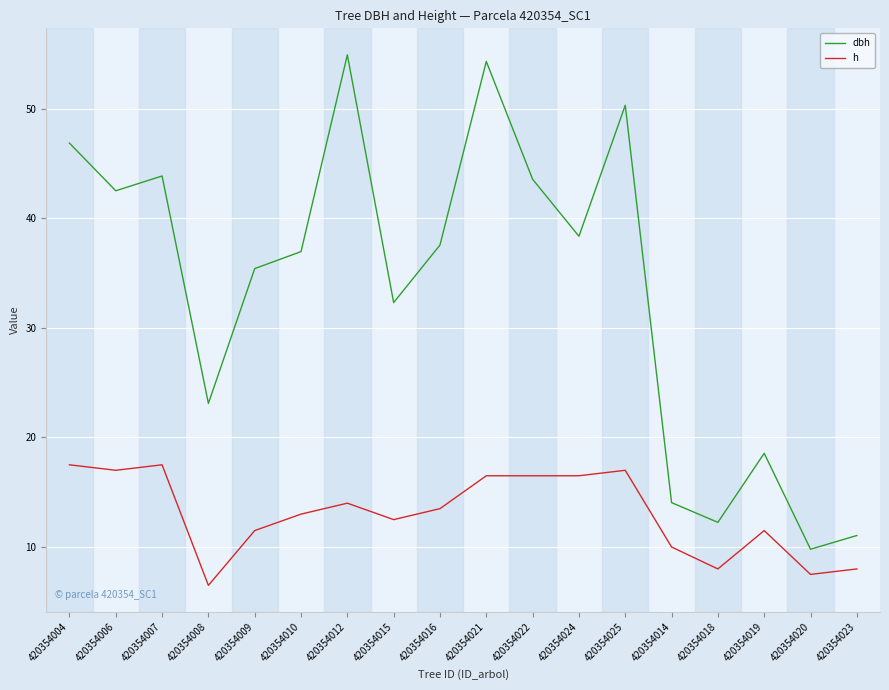

What position from the right is 420354012?

12